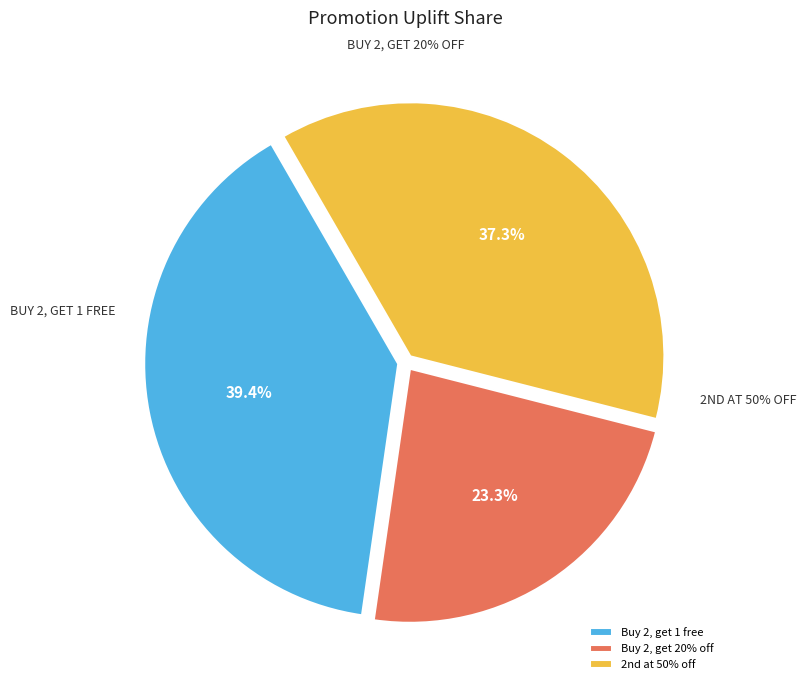

What is the change in value from Buy 2, get 1 free to Buy 2, get 20% off?

-246918.0